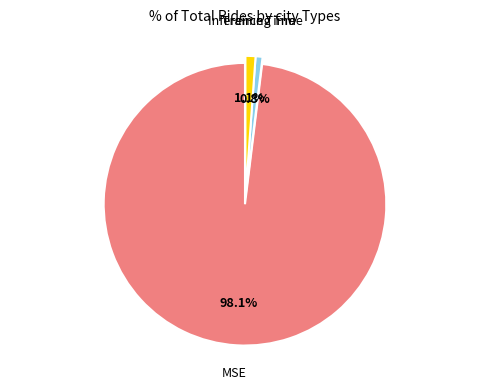

Is there any slice that represents more than half of the pie?

Yes